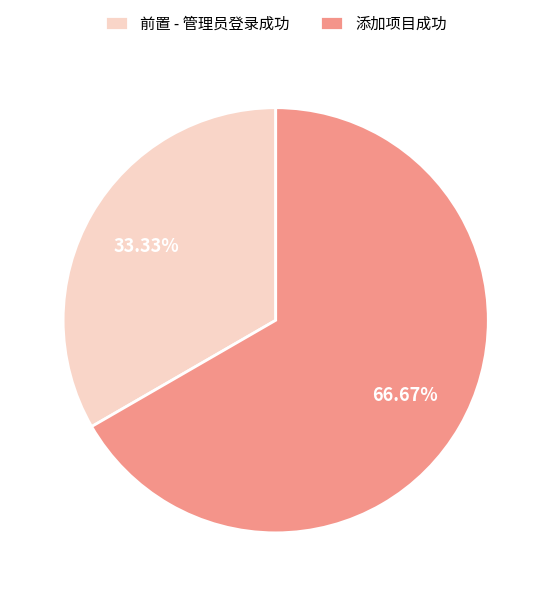

Does any single category account for the majority?

Yes